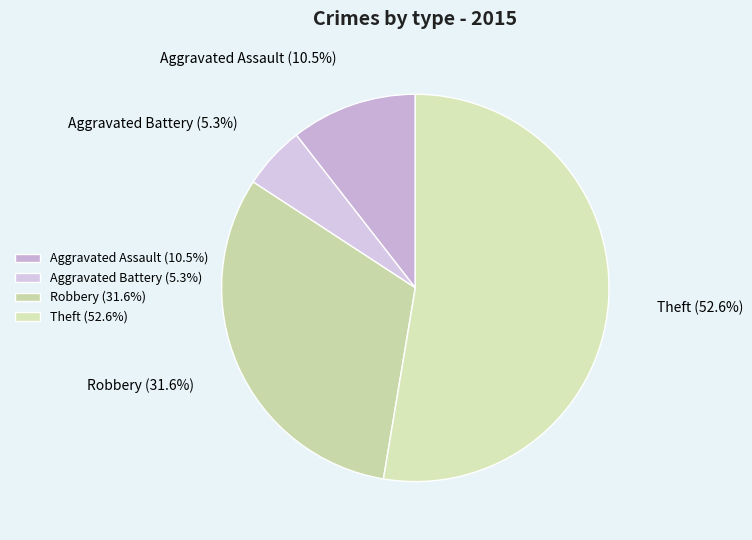

Approximately how many times larger is the value at Aggravated Assault (10.5%) compared to Robbery (31.6%)?

0.3